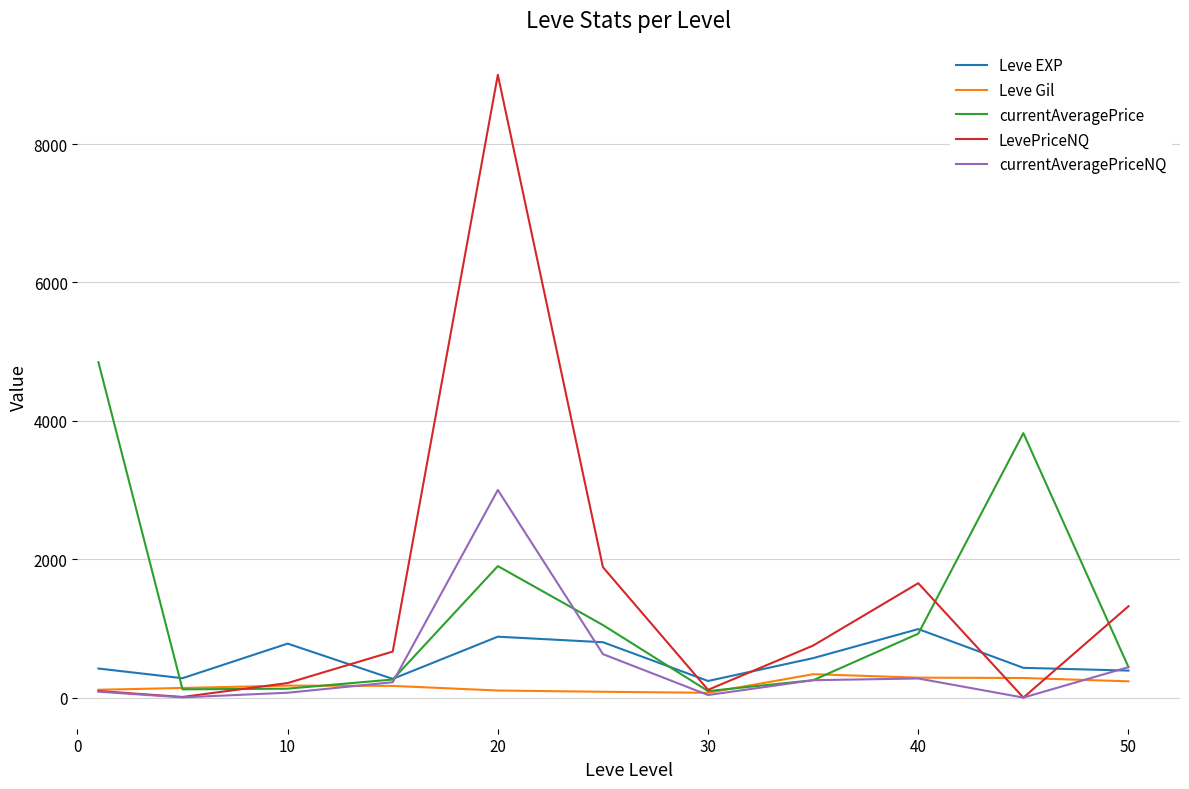

What is the greatest value displayed?

9000